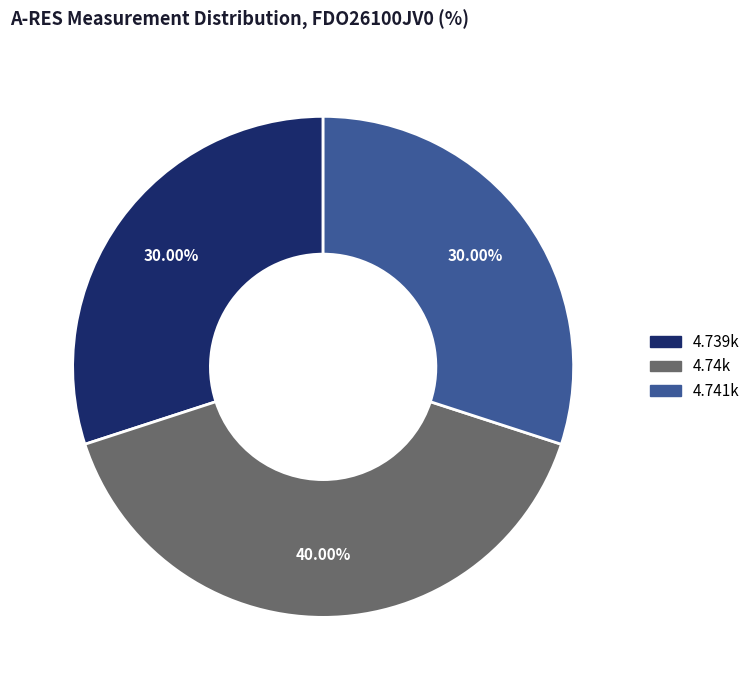

Which has a higher value, 4.74k or 4.741k?

4.74k